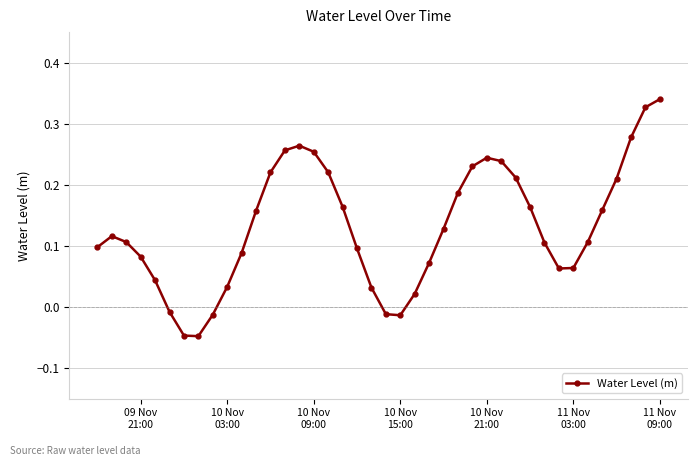

What is the difference between the maximum and minimum values?

0.4